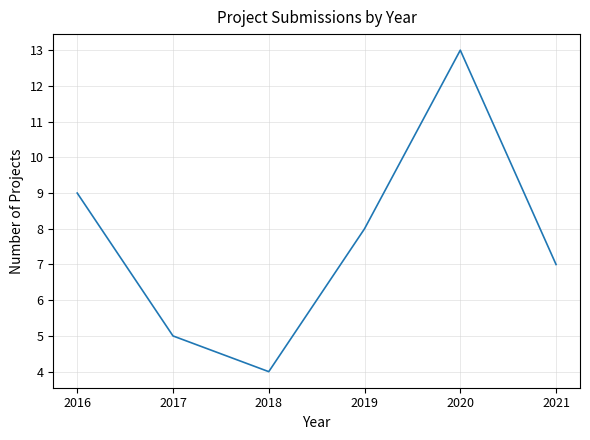

Which label corresponds to the largest value in the chart?

2020